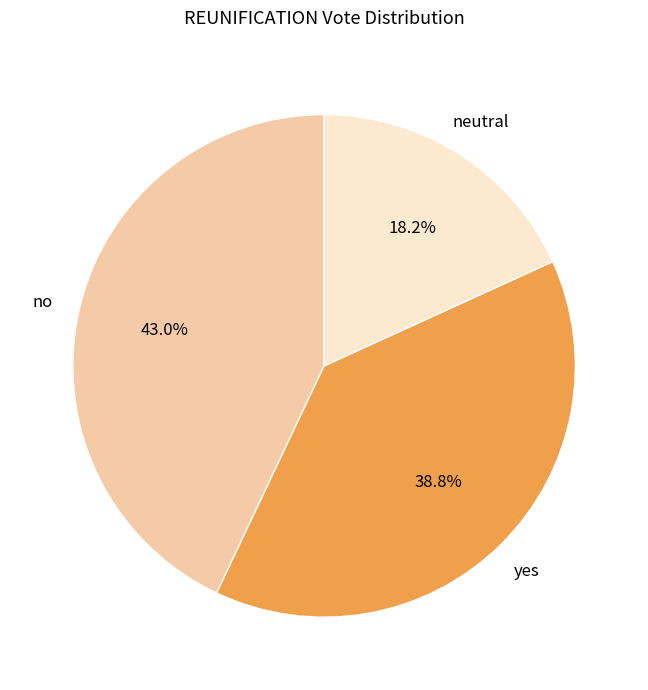

Is there any slice that represents more than half of the pie?

No